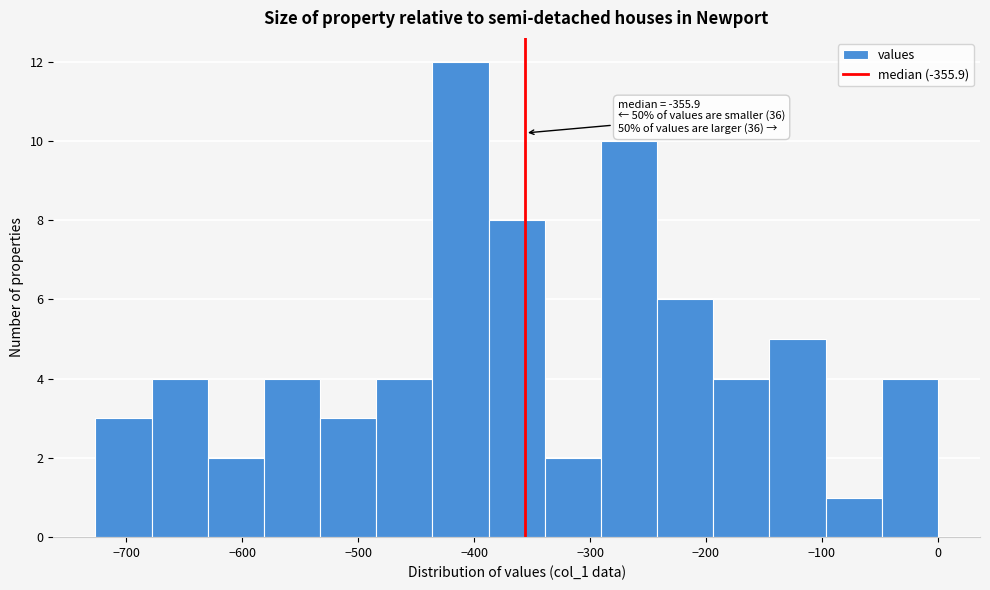

Which range on the x-axis has the tallest bar?

-440 to -390